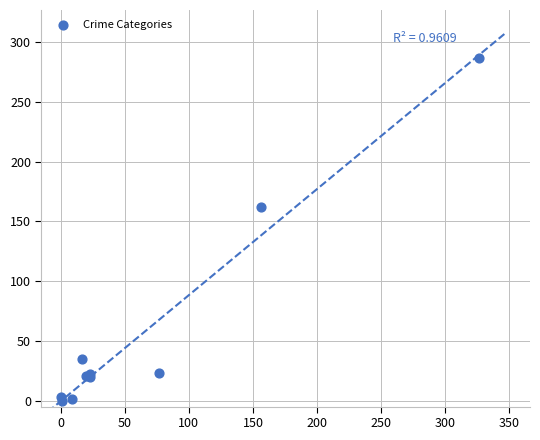

What Y value in the scatter plot is closest to 143?

162